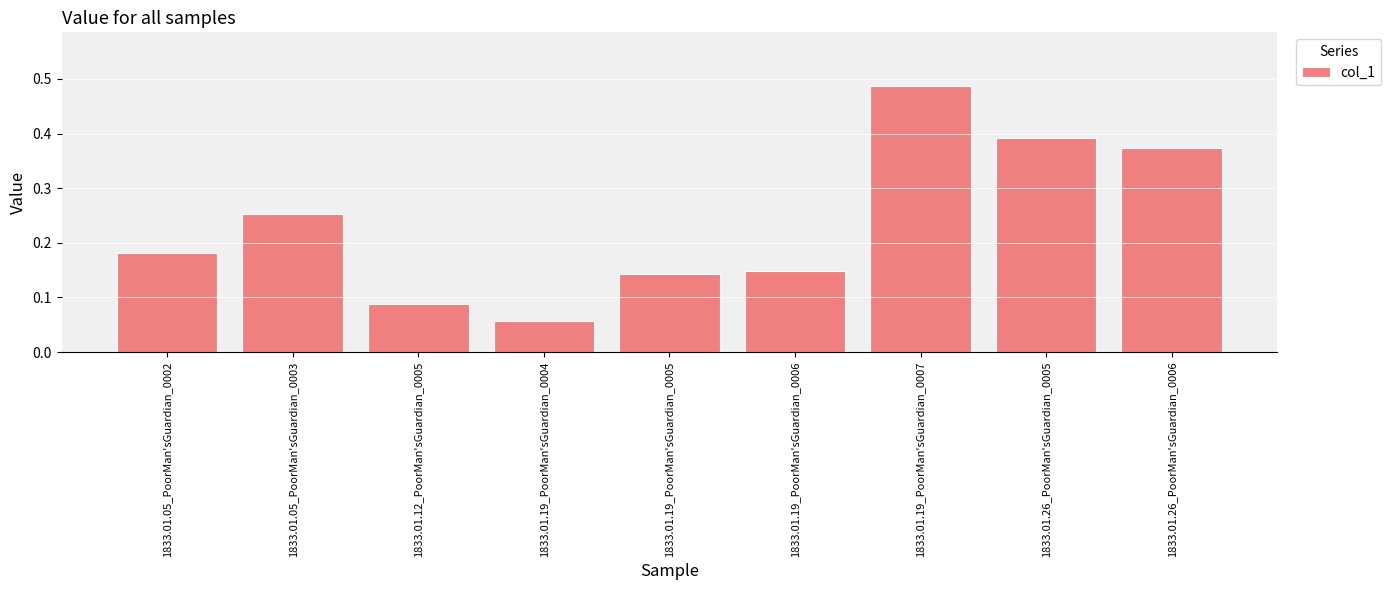

What is the change in value from 1833.01.05_PoorMan'sGuardian_0003 to 1833.01.19_PoorMan'sGuardian_0007?

+0.2